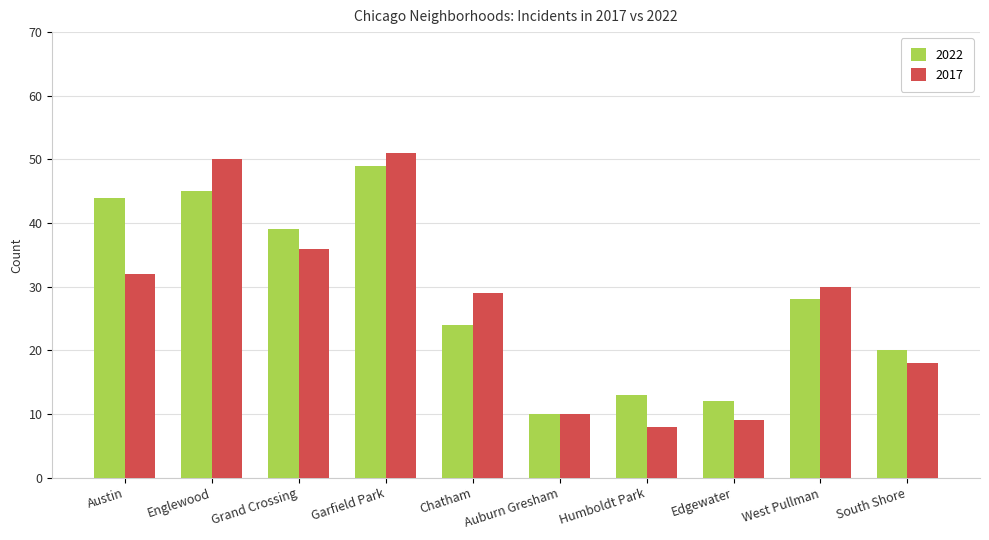

True or false: 2022 has a value of 17 at Edgewater.

False